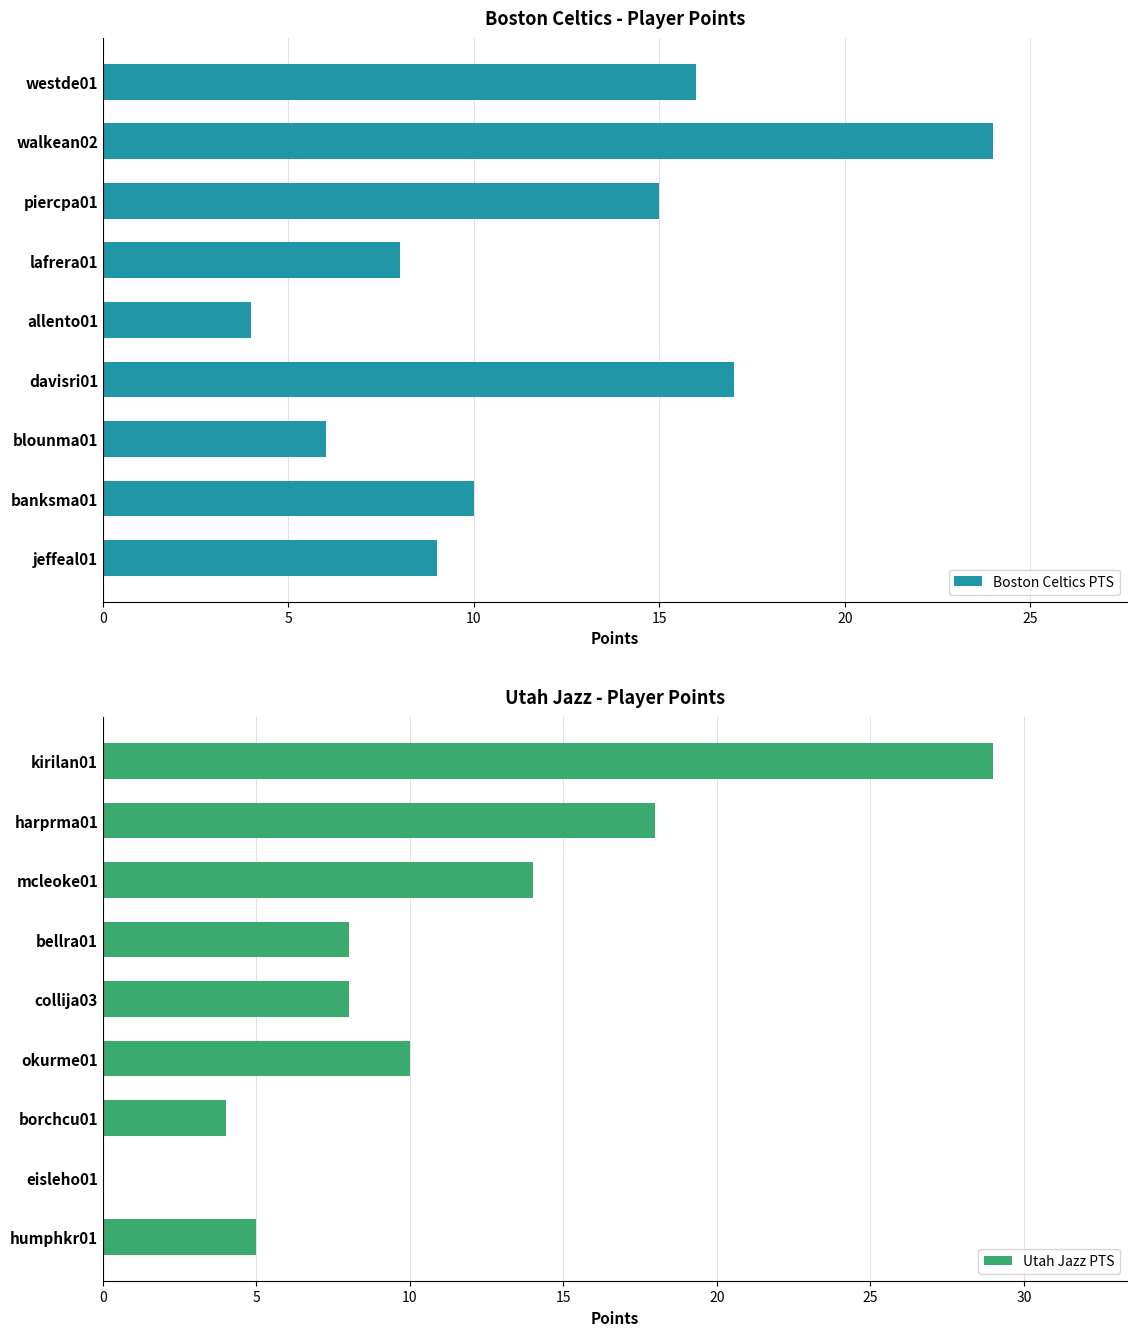

What is the difference between the maximum and minimum values in the Boston Celtics PTS series?

20